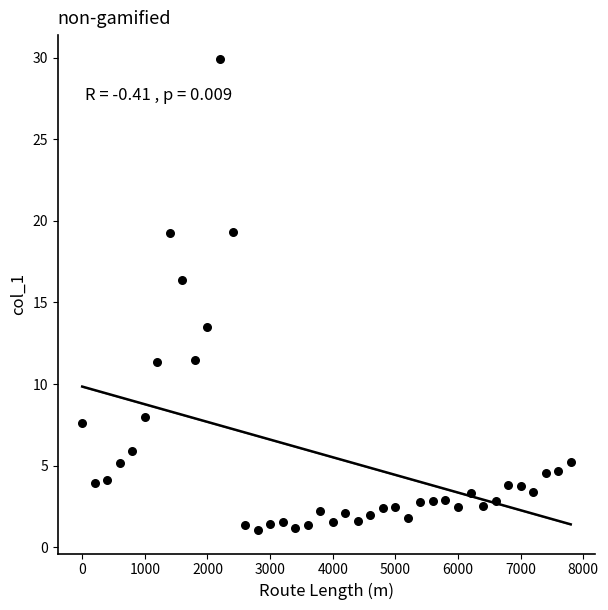

What is the range of Y values (max minus min)?

28.9